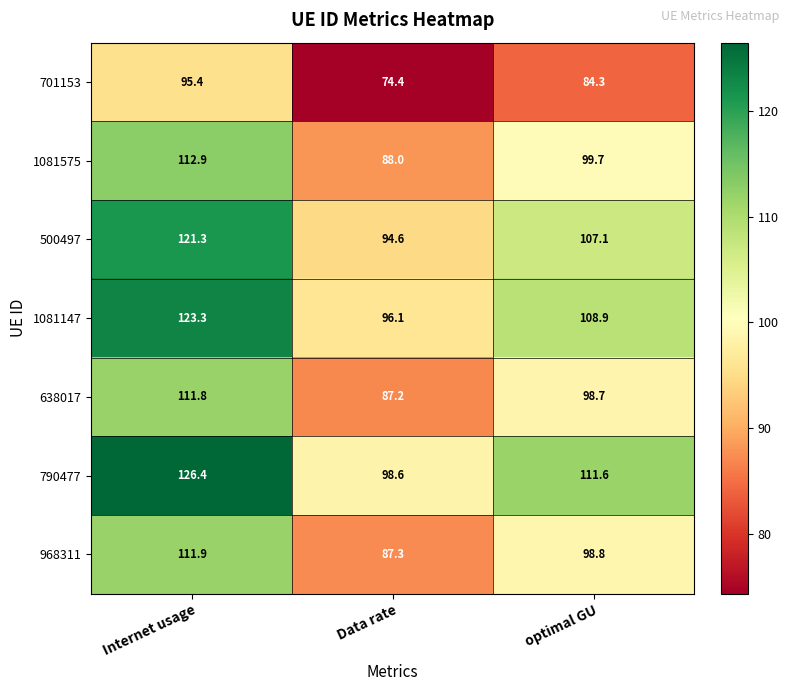

Reading left to right, transcribe all the data shown in this chart.

701153: 95.4	74.4	84.3
1081575: 112.9	88.0	99.7
500497: 121.3	94.6	107.1
1081147: 123.3	96.1	108.9
638017: 111.8	87.2	98.7
790477: 126.4	98.6	111.6
968311: 111.9	87.3	98.8